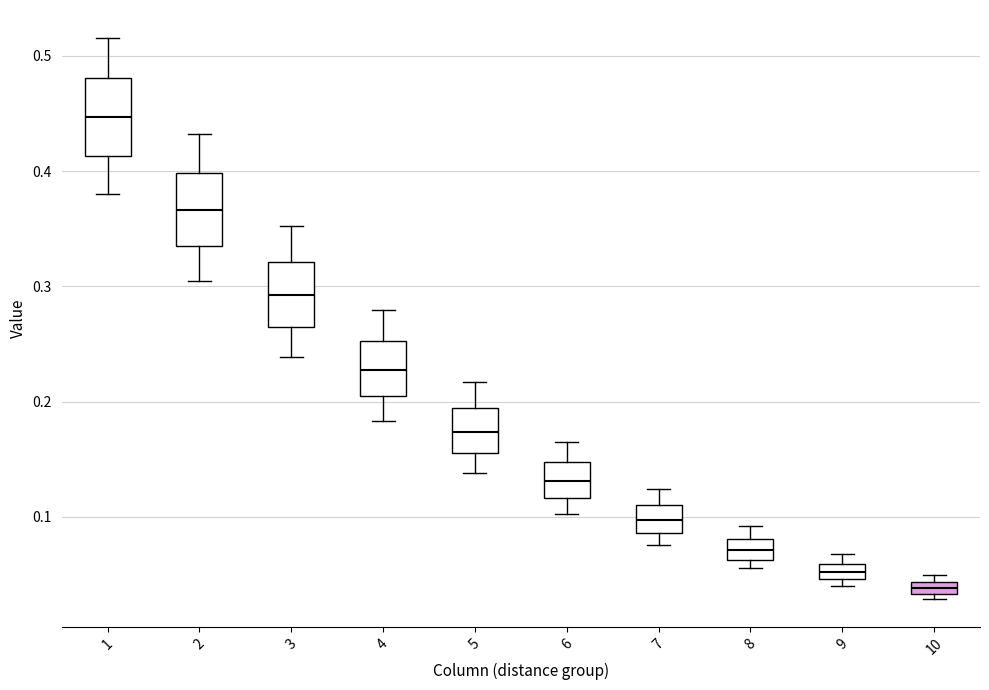

Which box's median line is the lowest?

10